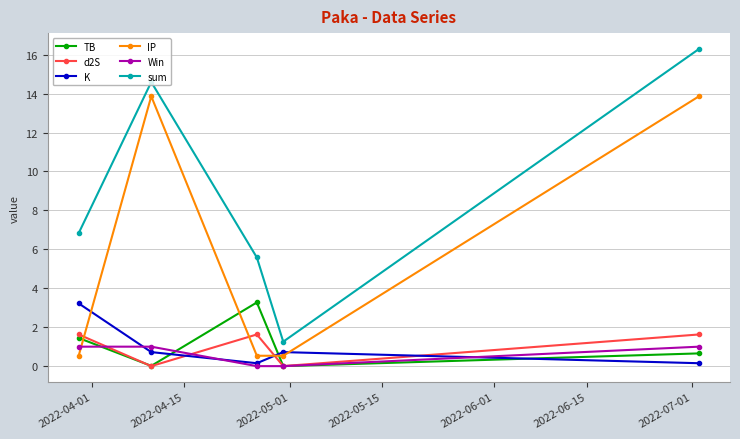

True or false: sum has more than 0 interior local peaks.

True